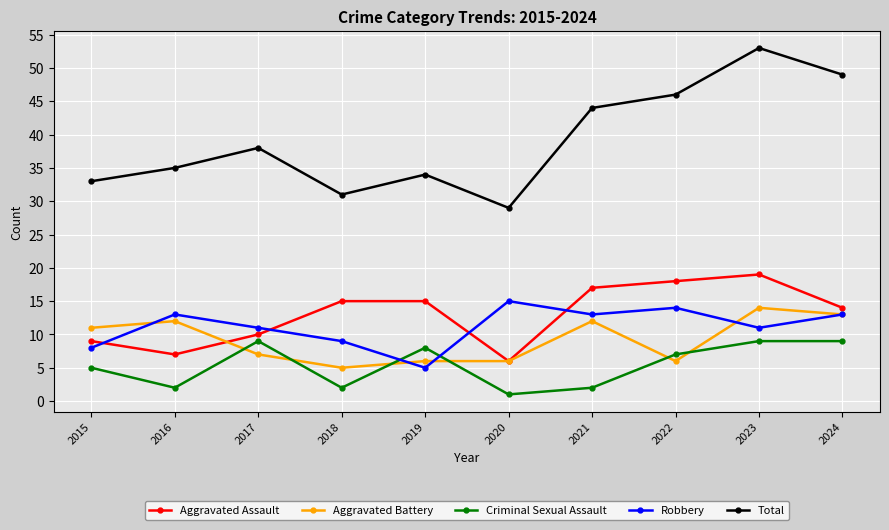

Which series changed the most between 2015 and 2019?

Aggravated Assault